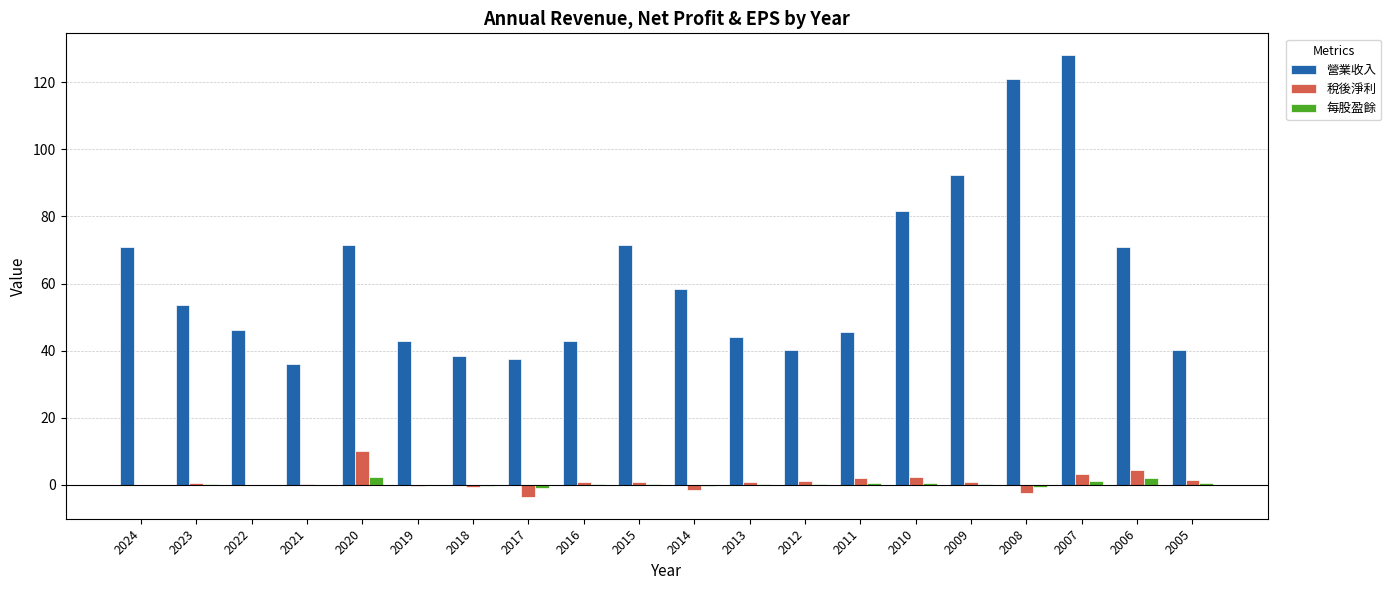

How many series are shown in this chart?

3